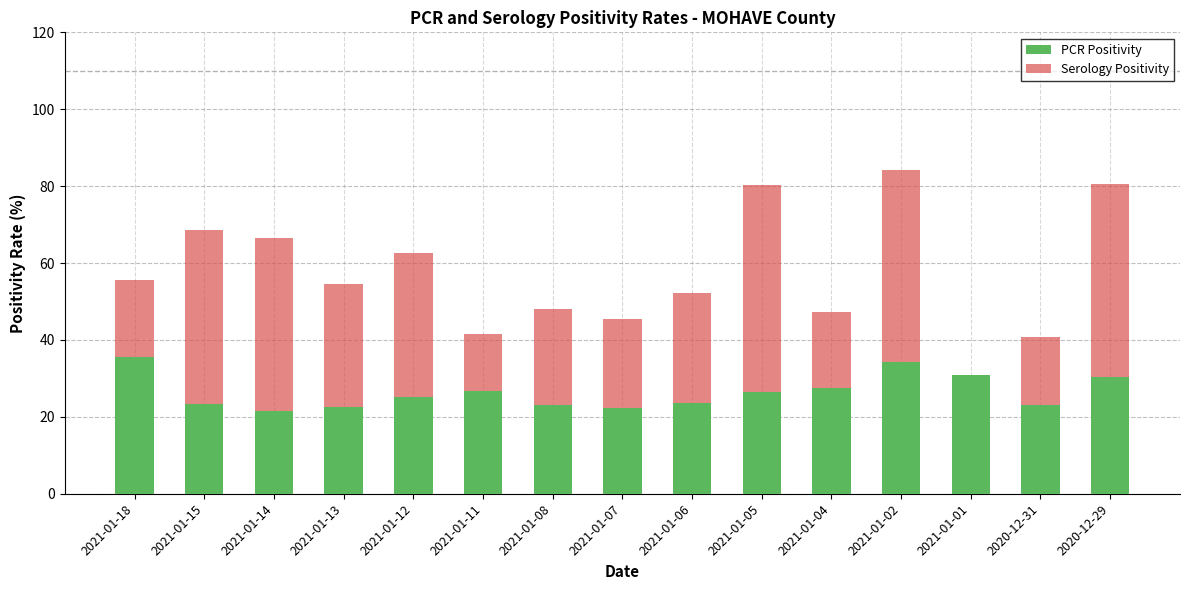

What is the maximum value for PCR Positivity?

35.6